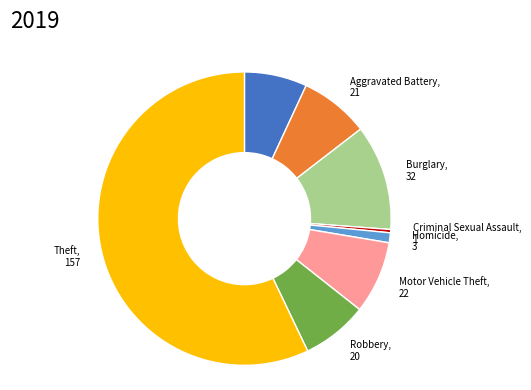

Do Aggravated Assault and Aggravated Battery together represent more than half of the pie?

No